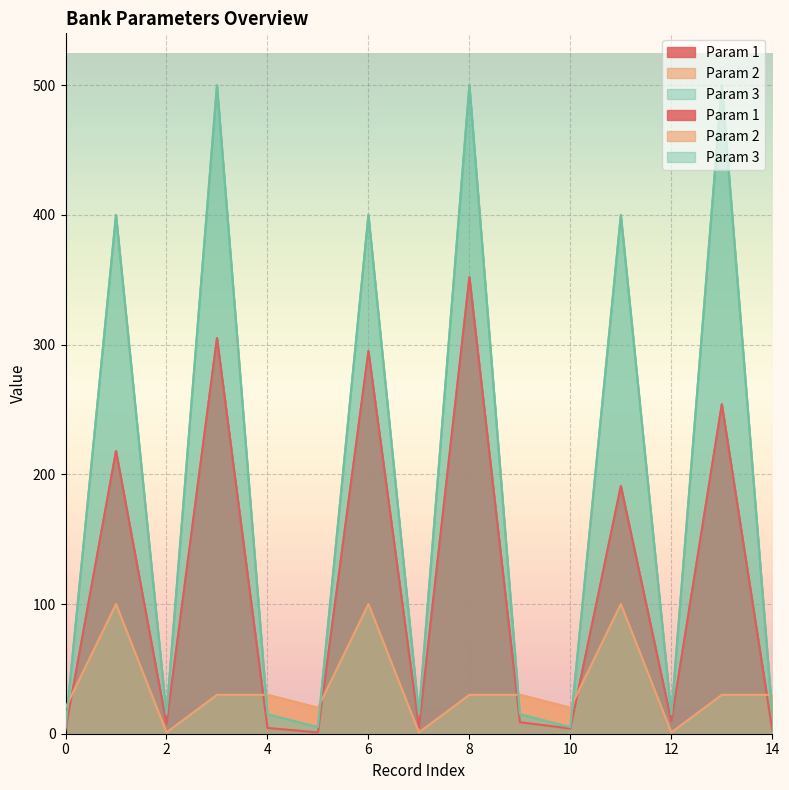

Reading left to right, transcribe all the data shown in this chart.

Param 1: 3.0	218.0	7.4	305.0	4.4	1.0	295.0	4.9	352.0	8.8	4.0	191.0	9.5	254.0	2.5
Param 2: 20.0	100.0	1.0	30.0	30.0	20.0	100.0	1.0	30.0	30.0	20.0	100.0	1.0	30.0	30.0
Param 3: 5.0	400.0	15.0	500.0	15.0	5.0	400.0	15.0	500.0	15.0	5.0	400.0	15.0	500.0	15.0